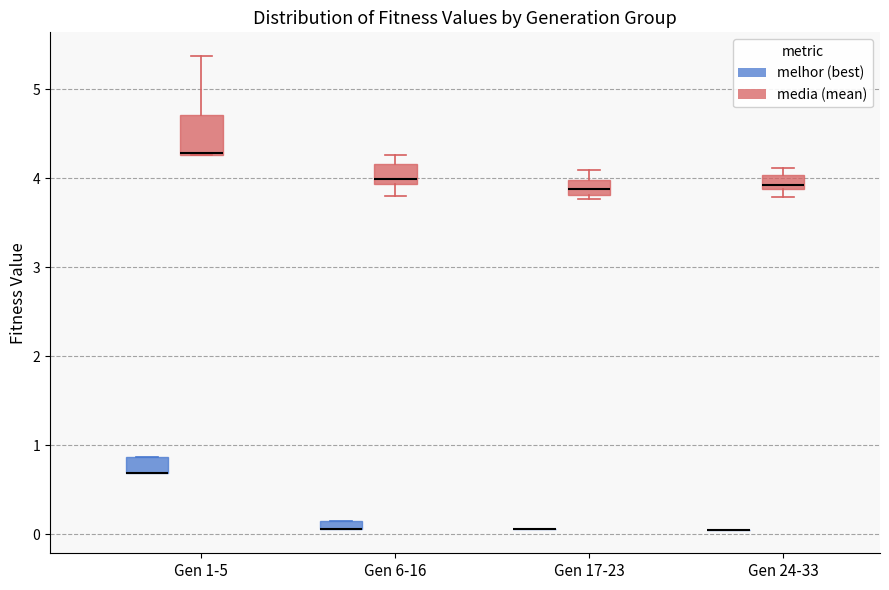

Comparing the boxes themselves (not the whiskers), which one is the tallest?

Gen 1-5 (media (mean))